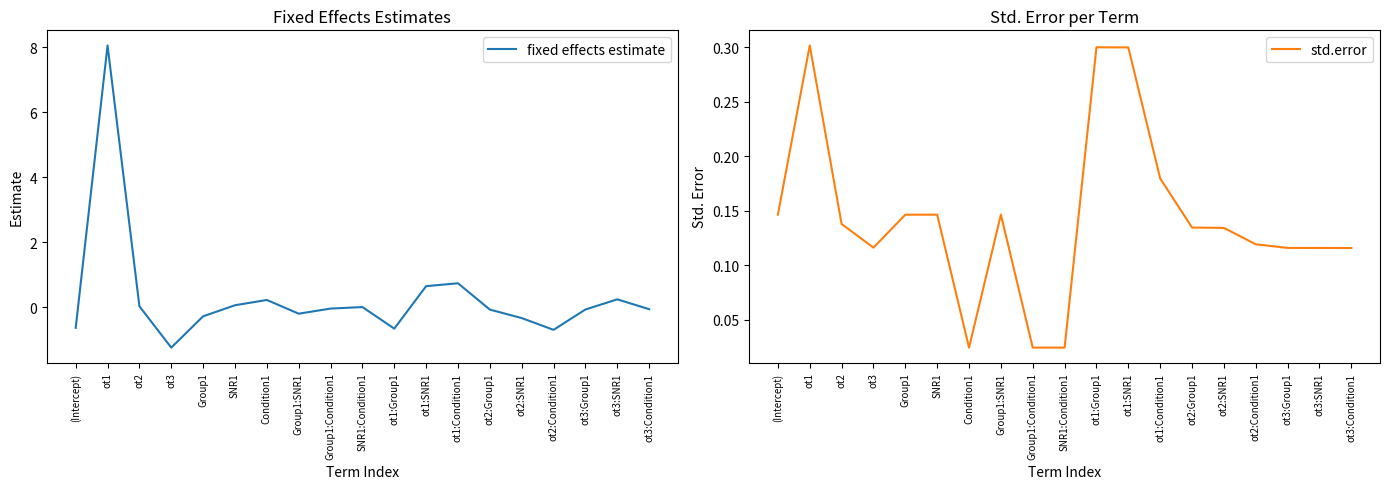

What are all the series names shown in the legend?

fixed effects estimate, std.error